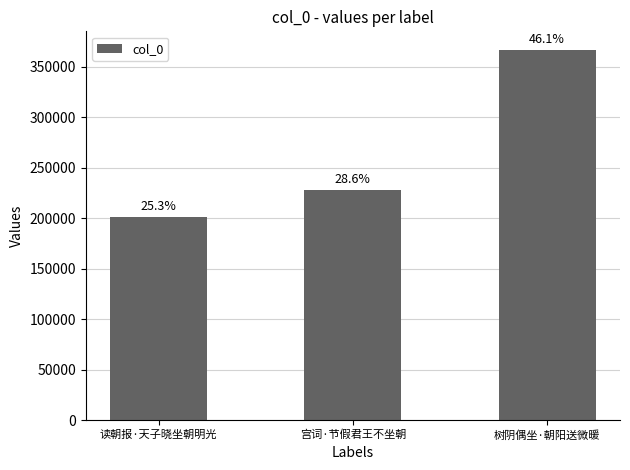

What value does the data have at 宫词·节假君王不坐朝, to the nearest 100?

227800